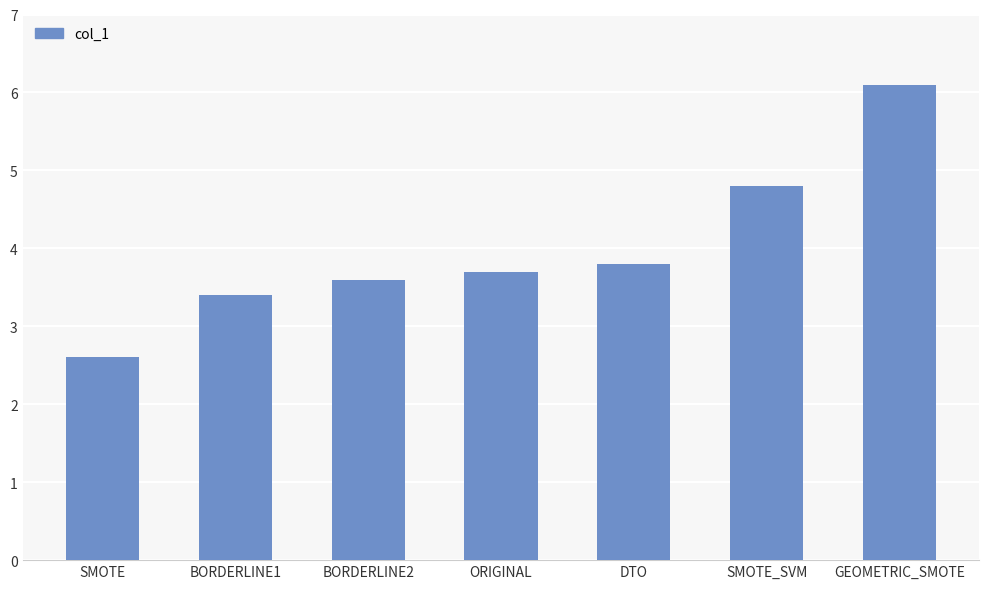

What is the maximum value shown in the chart?

6.1